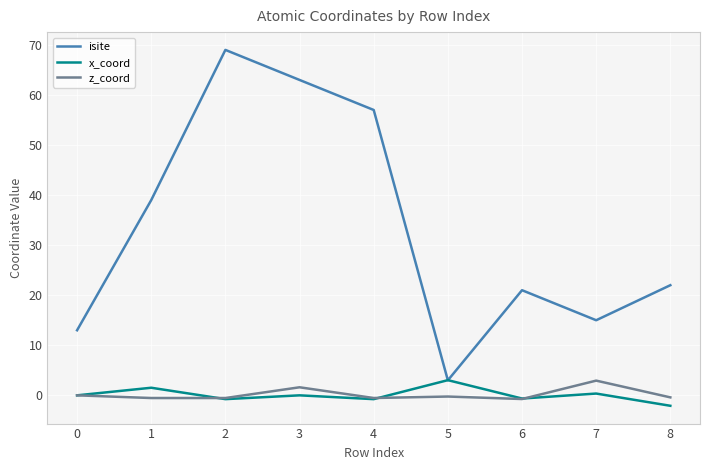

What is the difference between the maximum and second lowest values in the x_coord series?

3.8